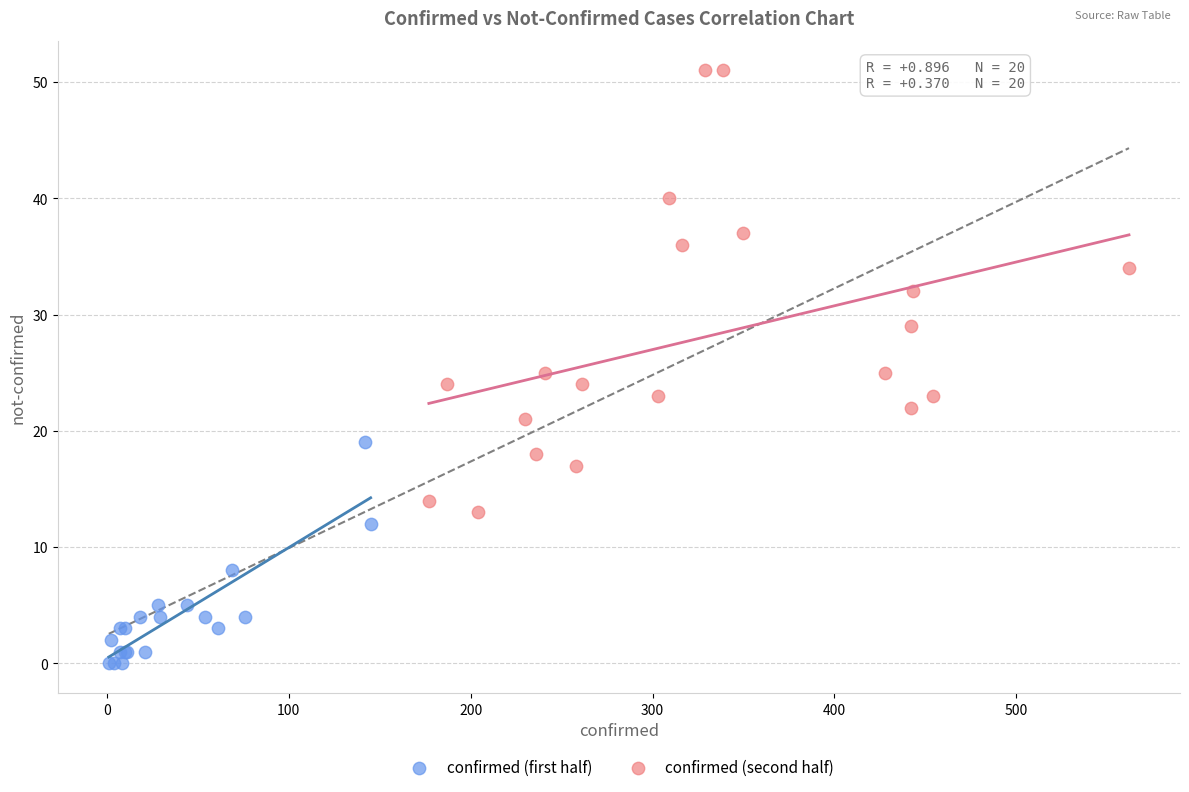

Which series has the largest Y range (max minus min)?

confirmed (second half)